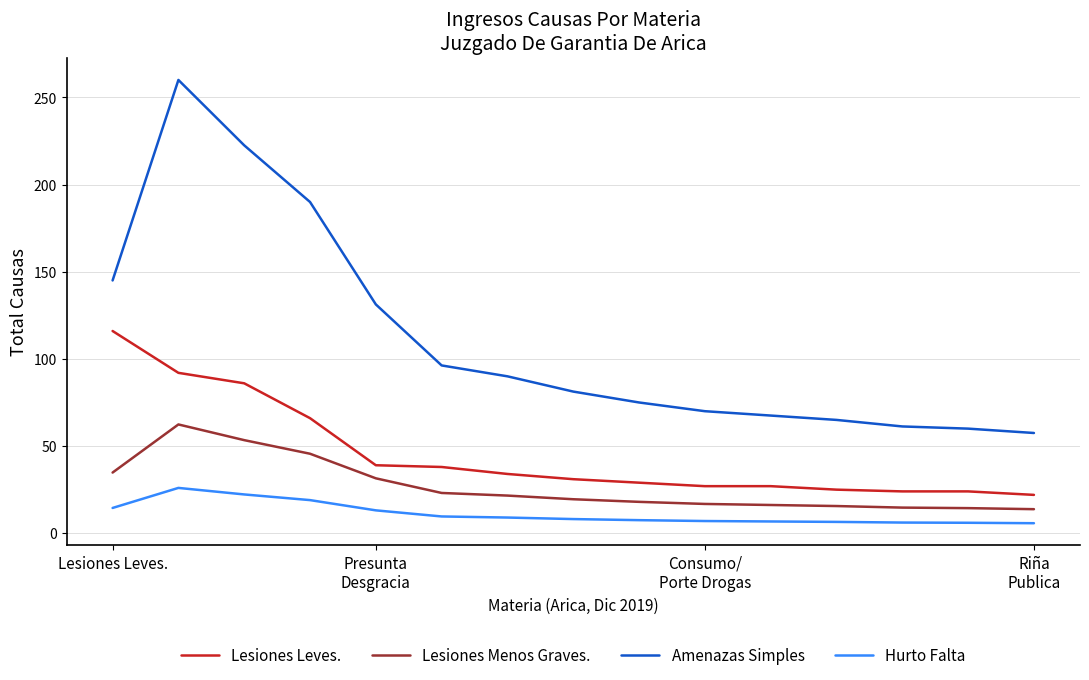

Which series has the largest range (max minus min)?

Amenazas Simples